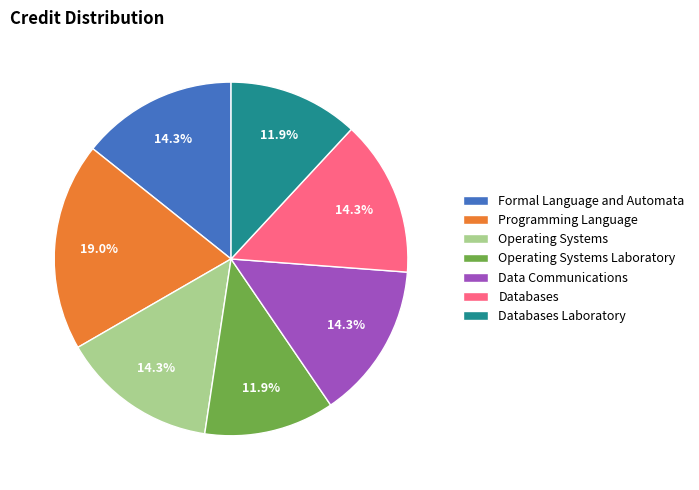

Is Data Communications the majority of the pie?

No